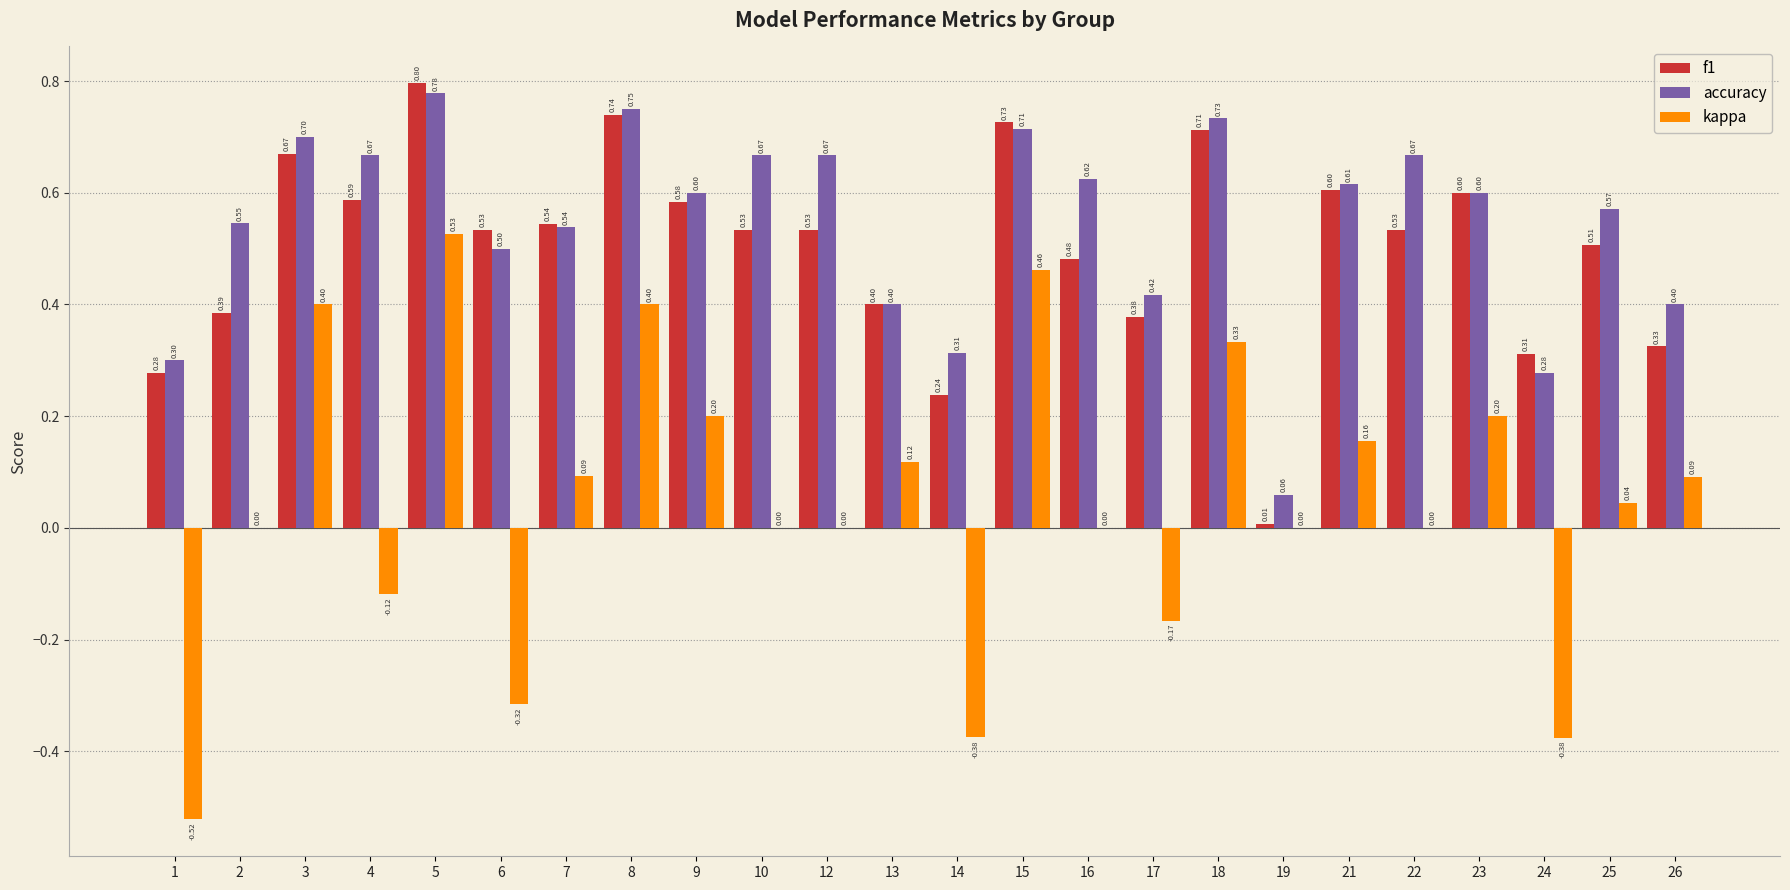

At which category is the sum across all series the highest?

5